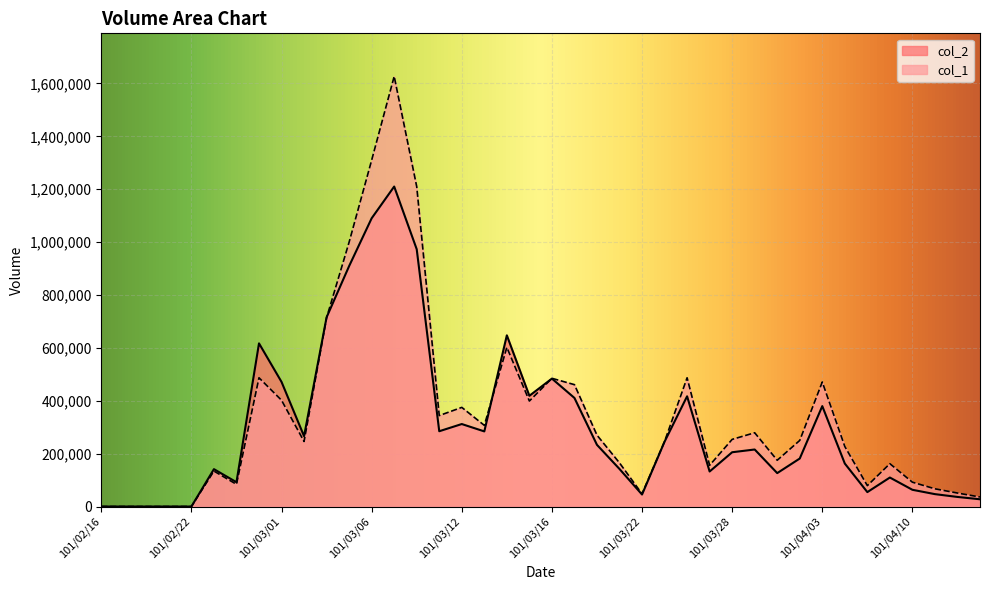

What is the difference between the col_2 values at 101/04/09 and 101/03/07?

1100590